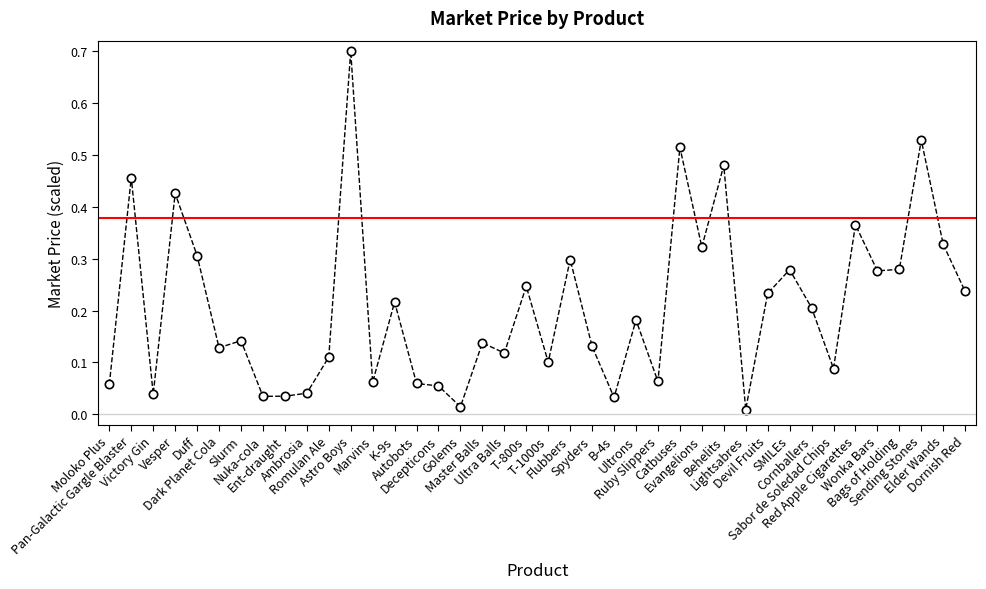

What is the maximum value shown in the chart?

0.7